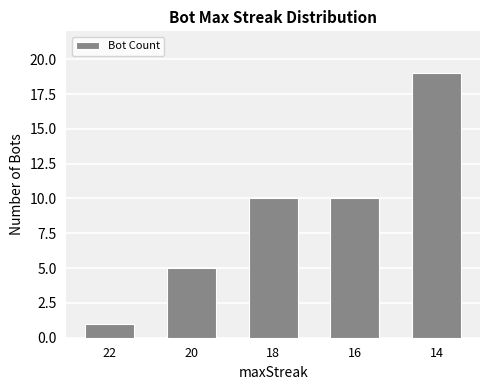

Between 14 and 18, which is larger?

14